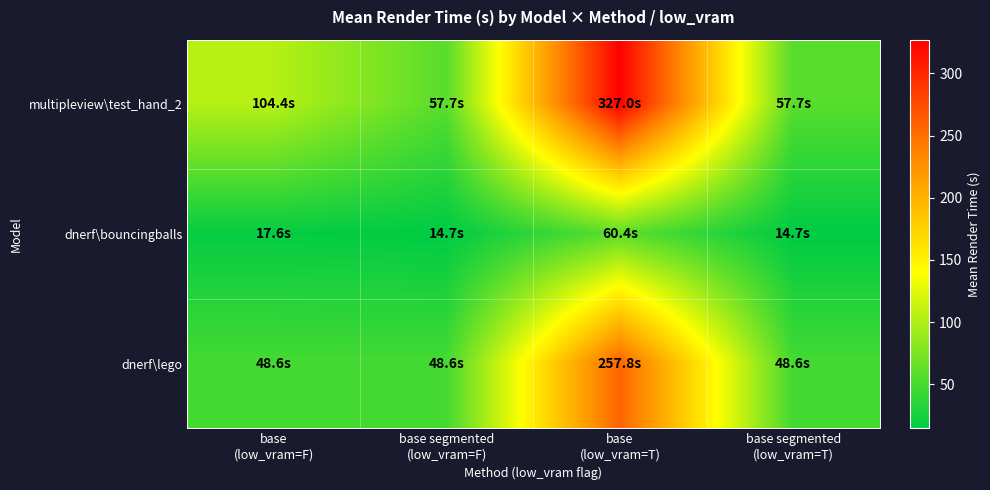

Reading right to left, list all the values displayed in this chart.

multipleview\test_hand_2: base segmented
(low_vram=T)=57.7	base
(low_vram=T)=327.0	base segmented
(low_vram=F)=57.7	base
(low_vram=F)=104.4
dnerf\bouncingballs: base segmented
(low_vram=T)=14.7	base
(low_vram=T)=60.4	base segmented
(low_vram=F)=14.7	base
(low_vram=F)=17.6
dnerf\lego: base segmented
(low_vram=T)=48.6	base
(low_vram=T)=257.8	base segmented
(low_vram=F)=48.6	base
(low_vram=F)=48.6